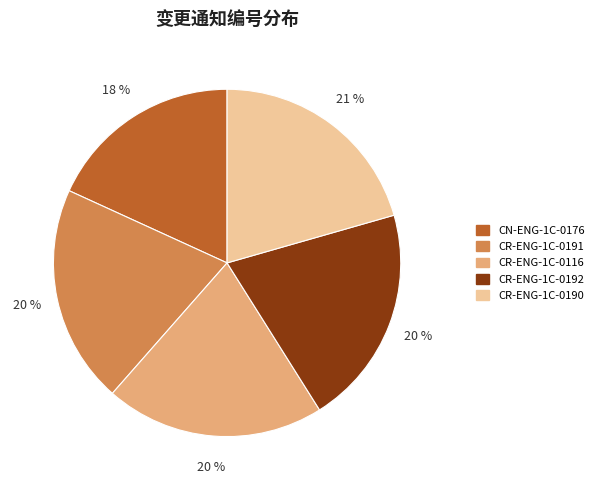

Is there a majority slice in this chart?

No